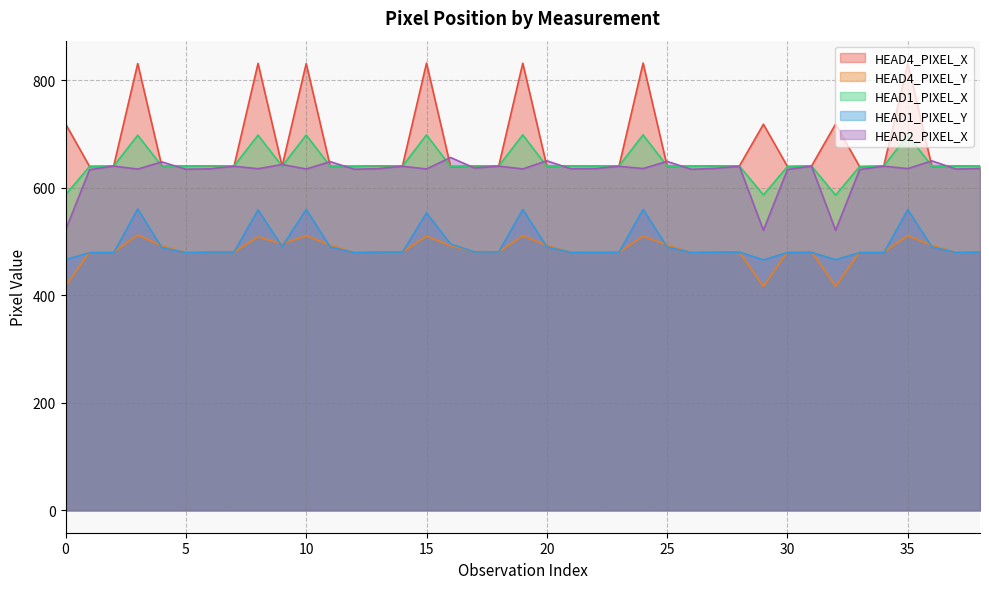

At which label does HEAD2_PIXEL_X first exceed 635?

HEAD1_PIXEL_X